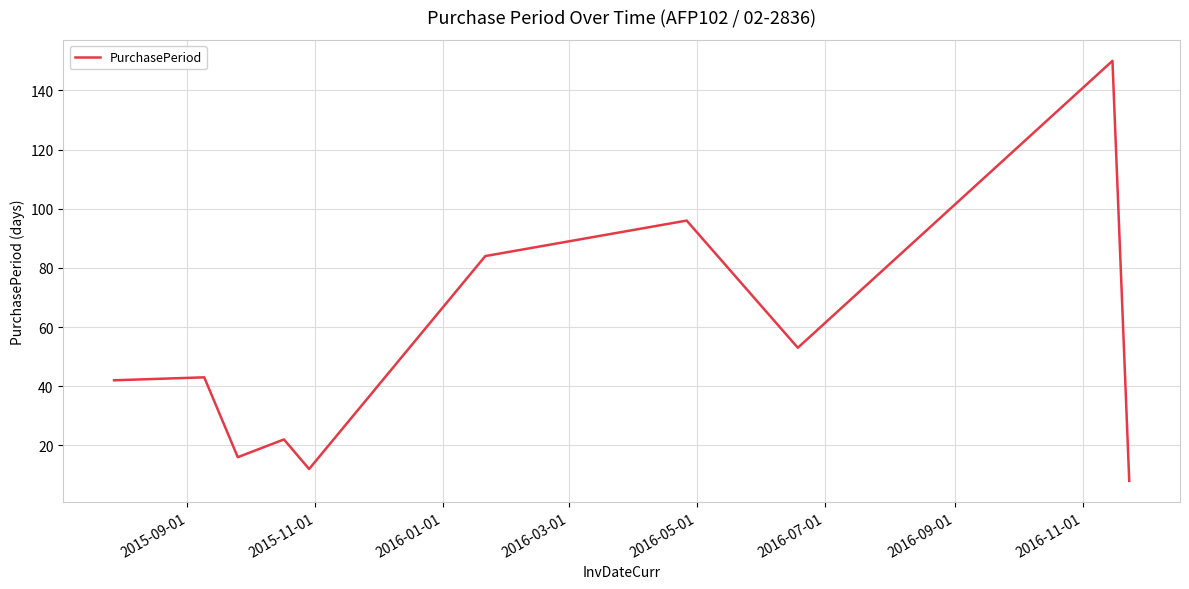

What is the minimum value shown in the chart?

8